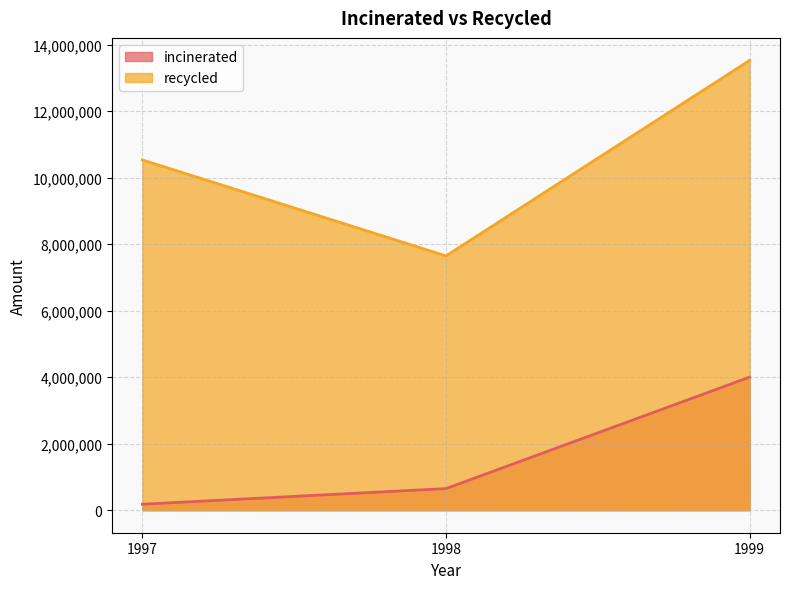

Where does the recycled series first go above 10533389?

1999